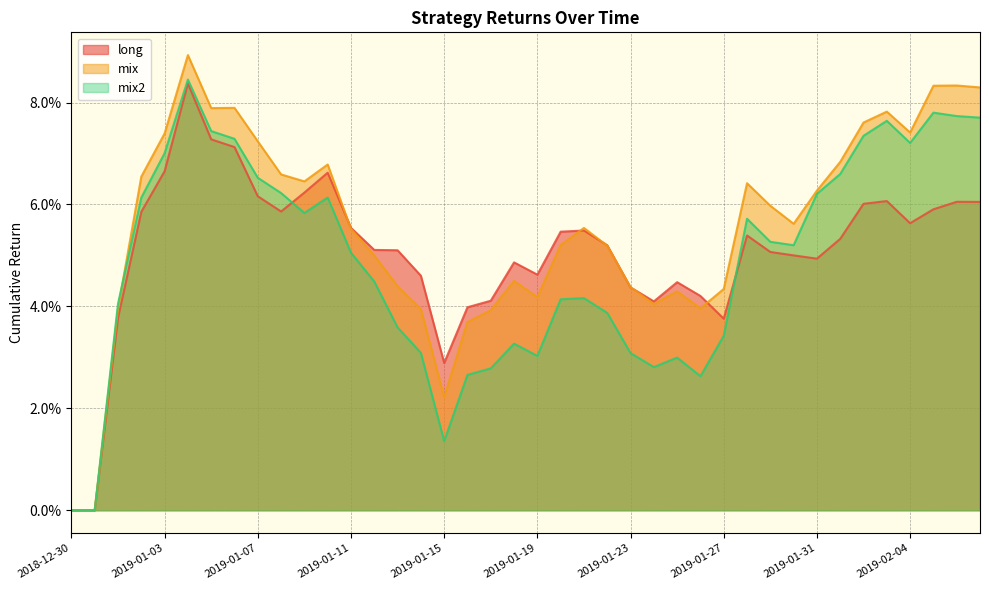

Which series ends up on top after the final intersection of mix2 and mix?

mix